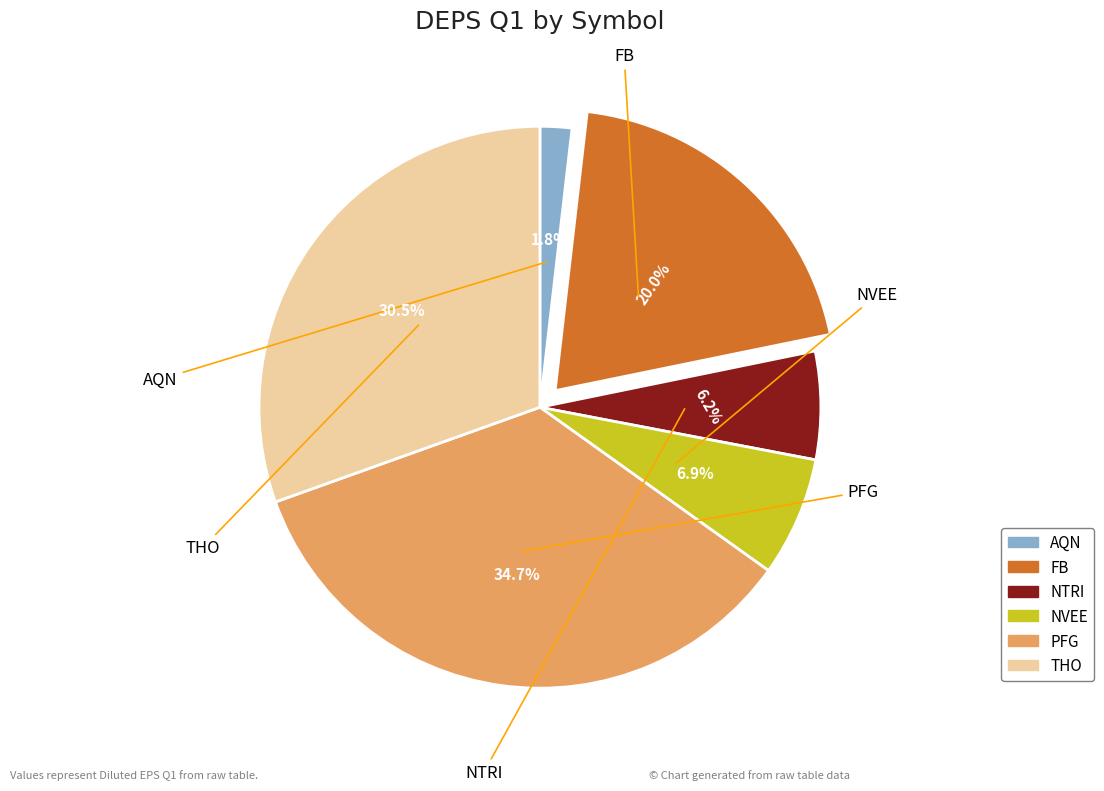

To the nearest percent, what is the difference between the PFG and FB slice percentages?

15%